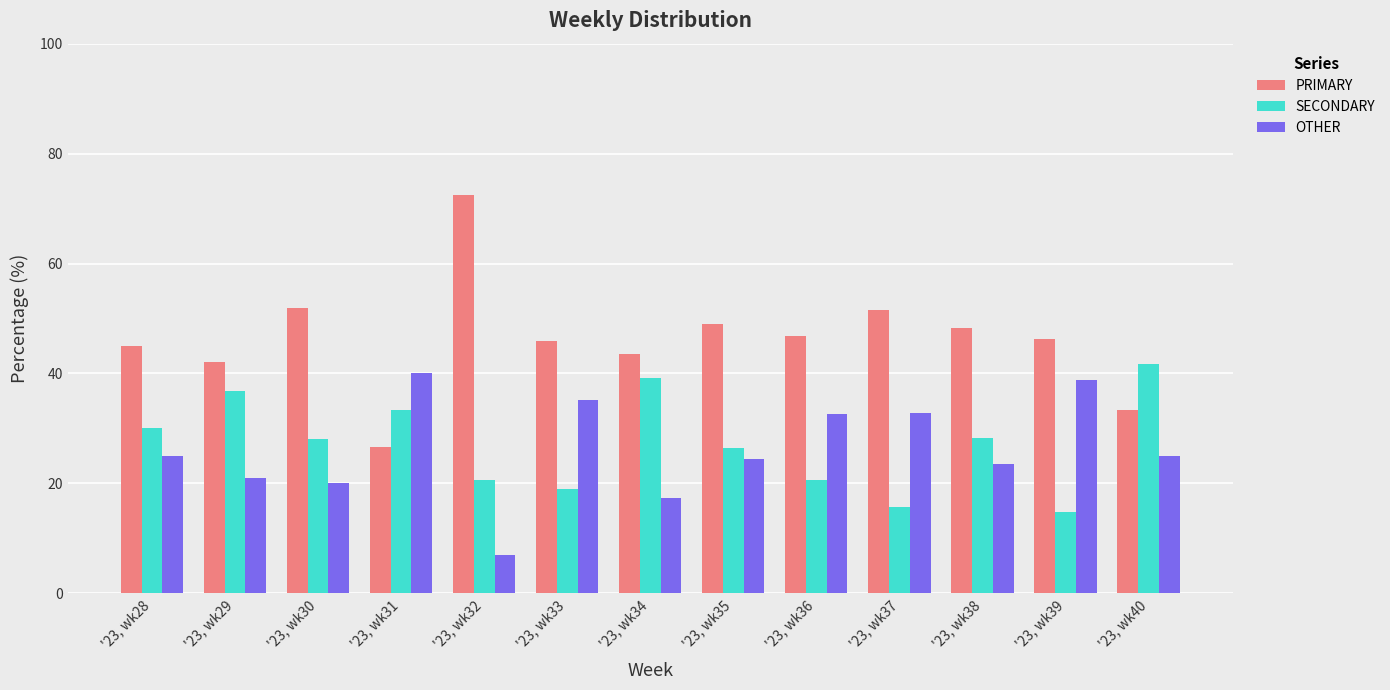

At which category does the chart reach its minimum across all series?

'23, wk32